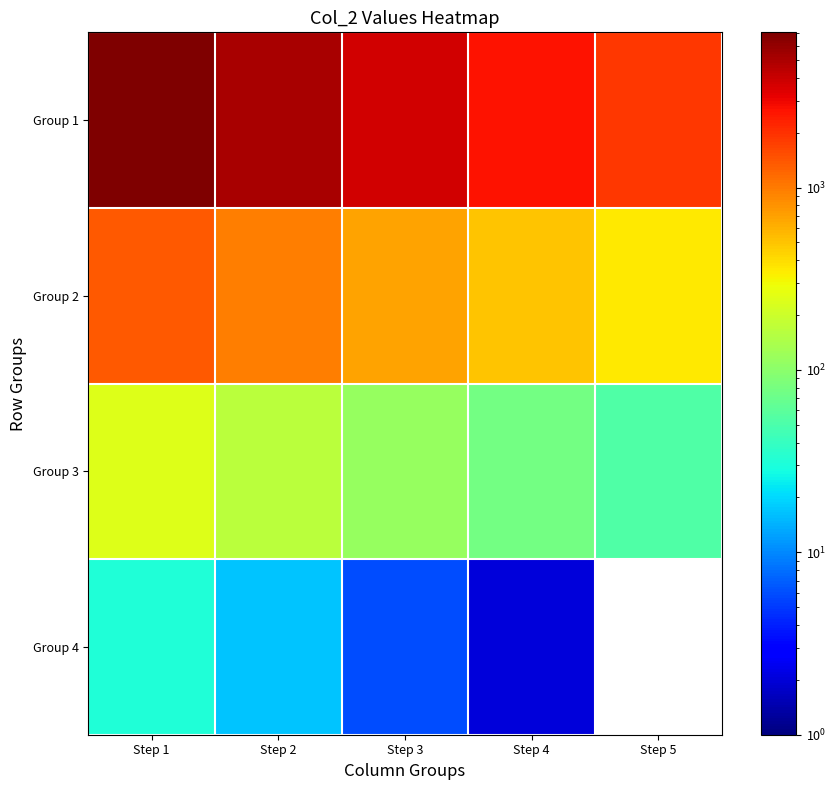

At which category is the sum across all series the highest?

Step 1